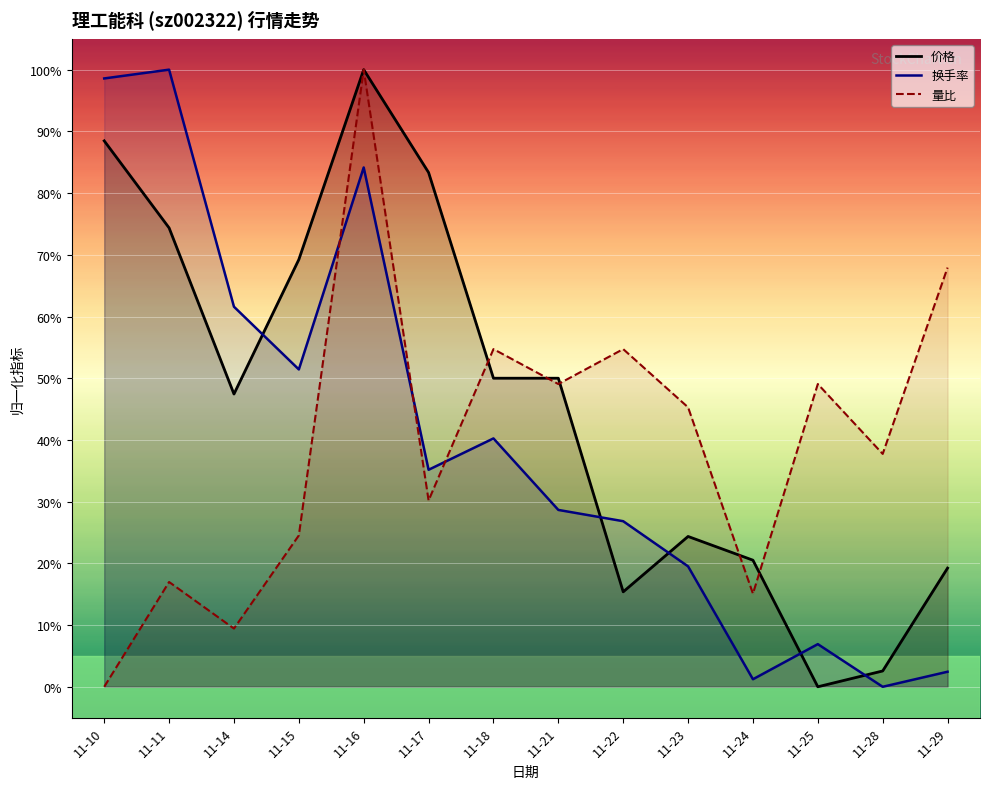

What is the value of the 量比 point at the 14th from the left?

67.9